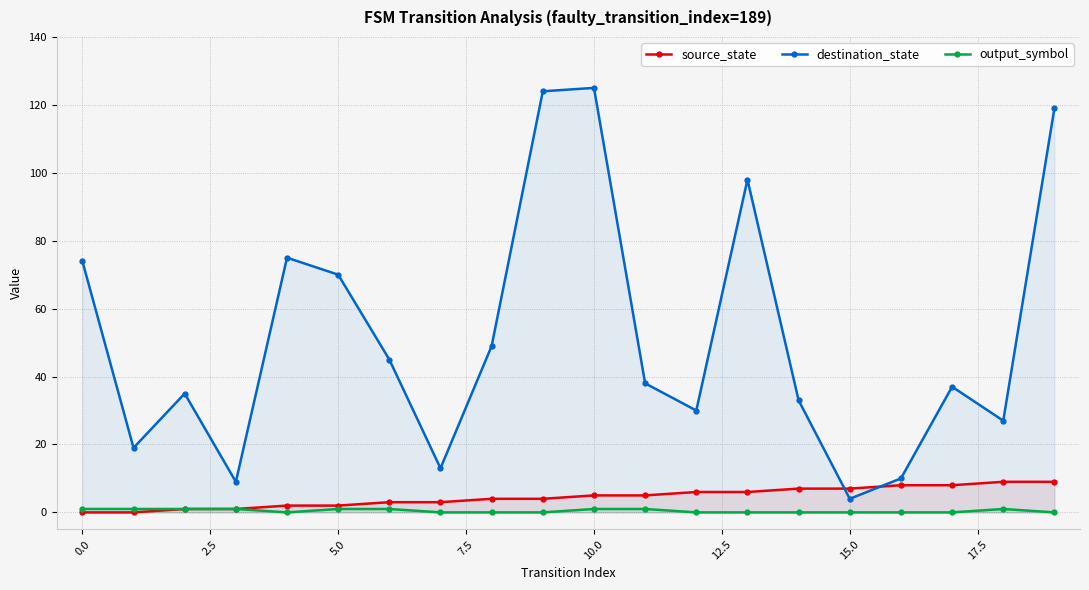

Reading left to right, extract all data points from this chart.

source_state: 0	0	1	1	2	2	3	3	4	4	5	5	6	6	7	7	8	8	9	9
destination_state: 74	19	35	9	75	70	45	13	49	124	125	38	30	98	33	4	10	37	27	119
output_symbol: 1	1	1	1	0	1	1	0	0	0	1	1	0	0	0	0	0	0	1	0